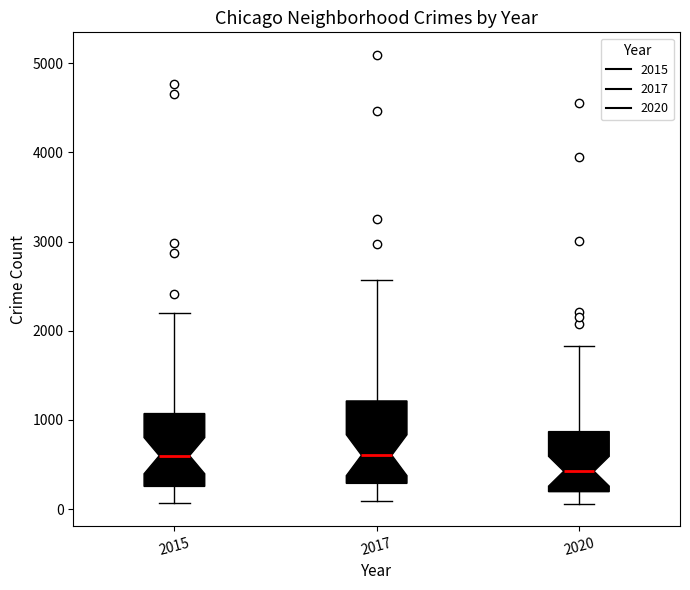

Reading left to right, read every box against the y-axis: the position of its median line, the range the box covers, and the ends of its whiskers. The values are not printed on the chart, so give them approximately, as read against the axis.

2015: median 600, box 300 to 1100, whiskers 100 to 2200
2017: median 600, box 300 to 1200, whiskers 100 to 2600
2020: median 400, box 200 to 900, whiskers 100 to 1800